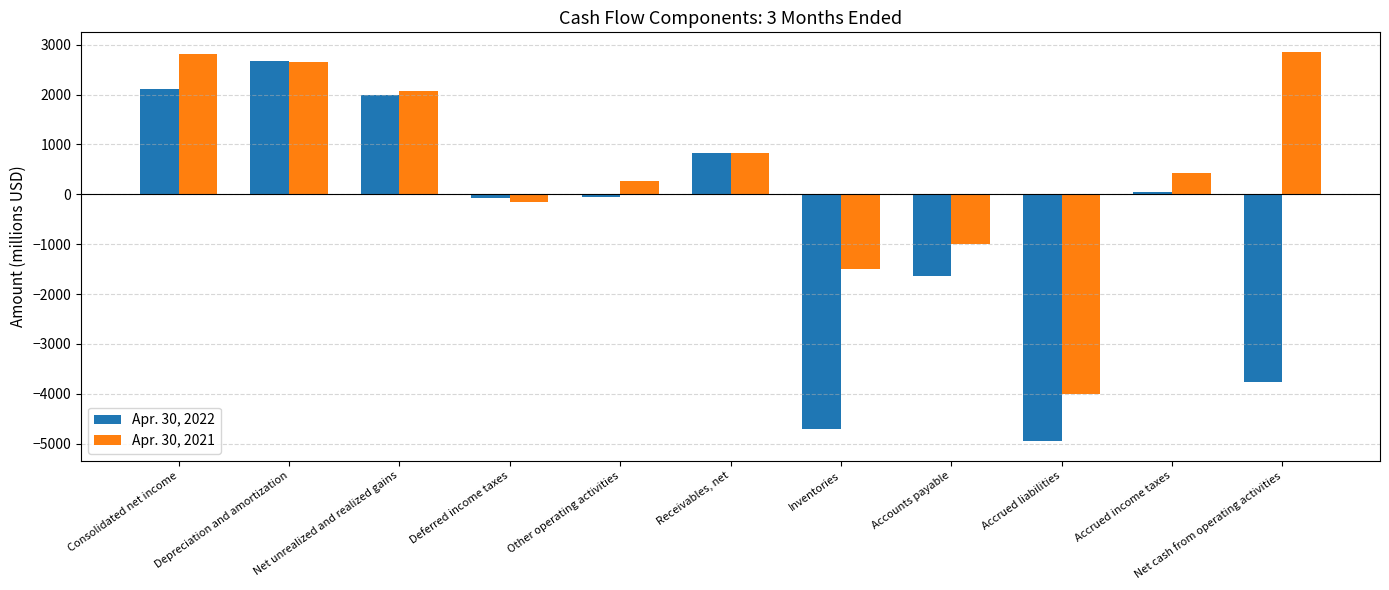

Which series has the largest range (max minus min)?

Apr. 30, 2022